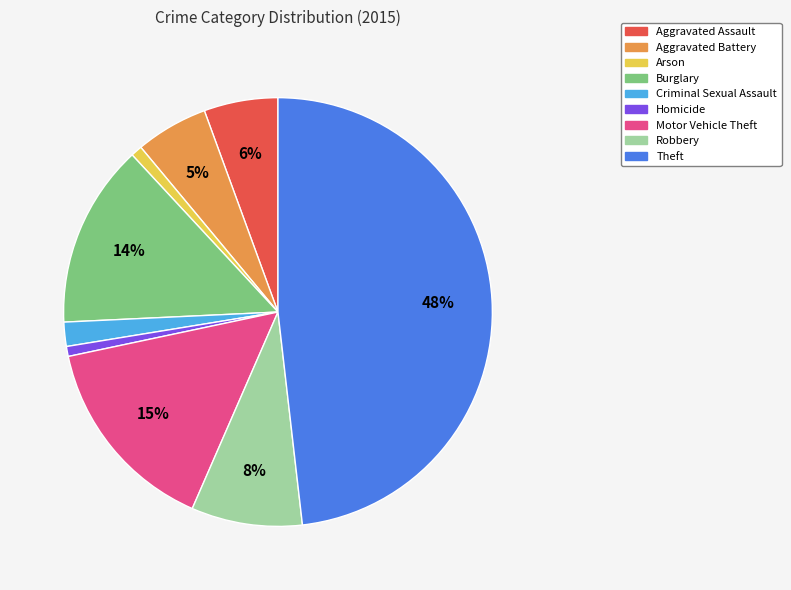

Is the sum of Theft and Arson greater than half?

No